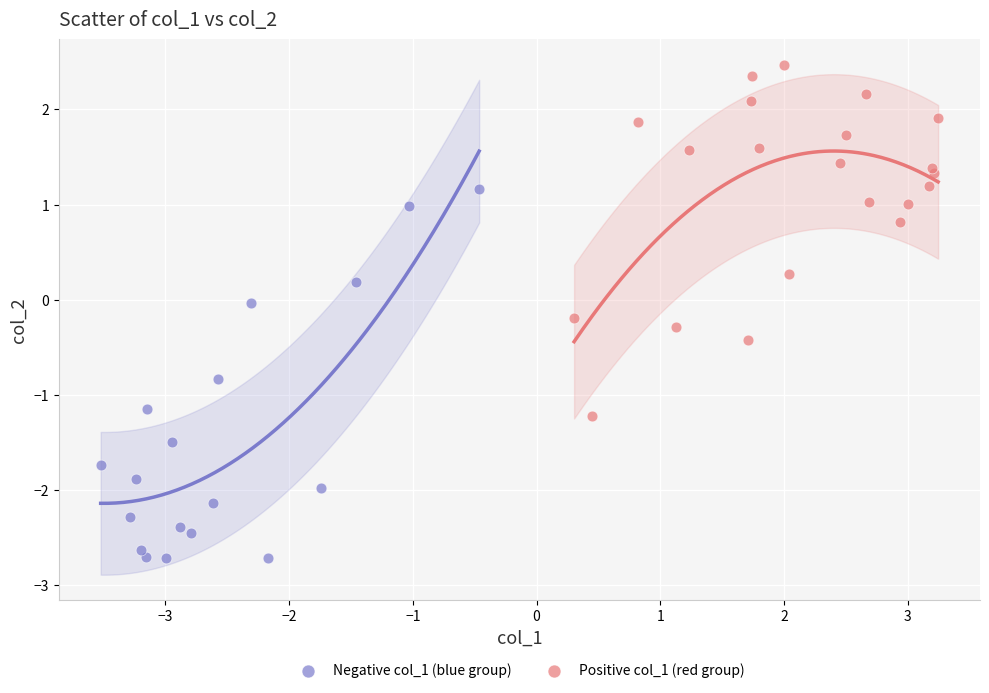

Which series reaches the maximum Y coordinate?

Positive col_1 (red group)